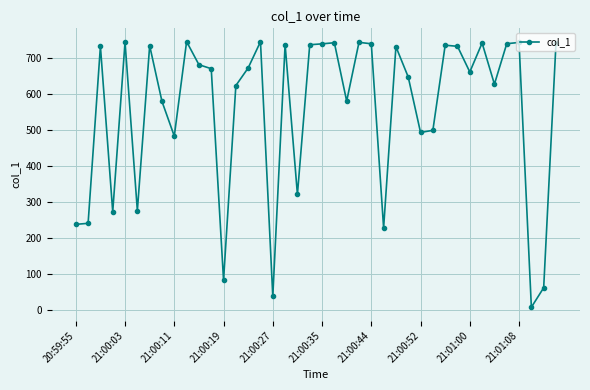

True or false: the data has more than 0 interior local peaks.

True